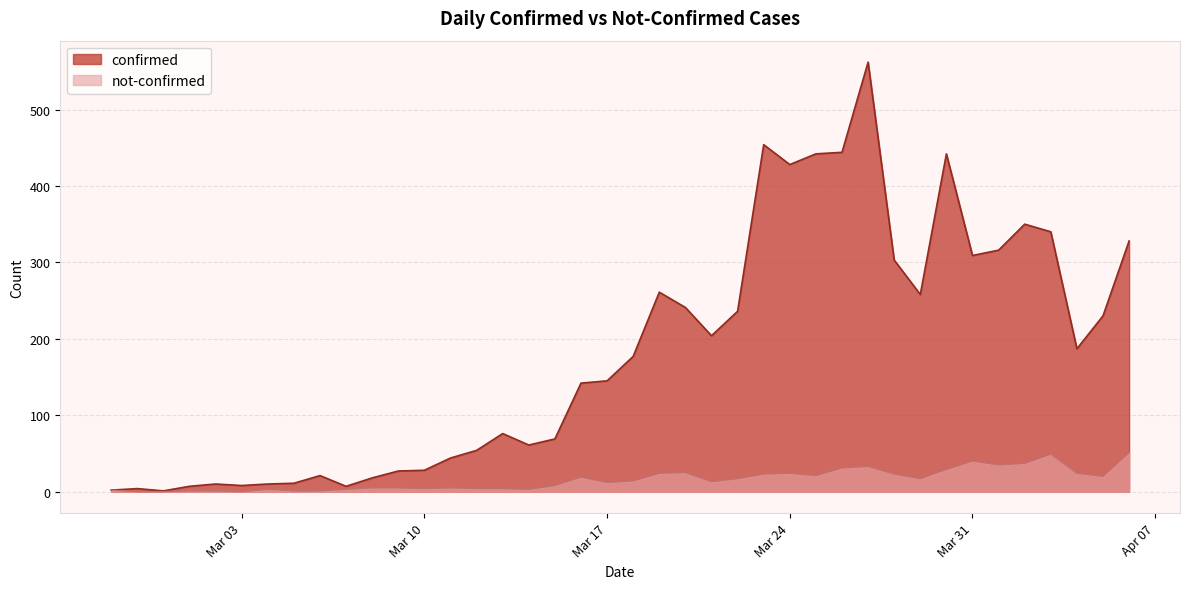

True or false: not-confirmed and confirmed cross at least once.

False